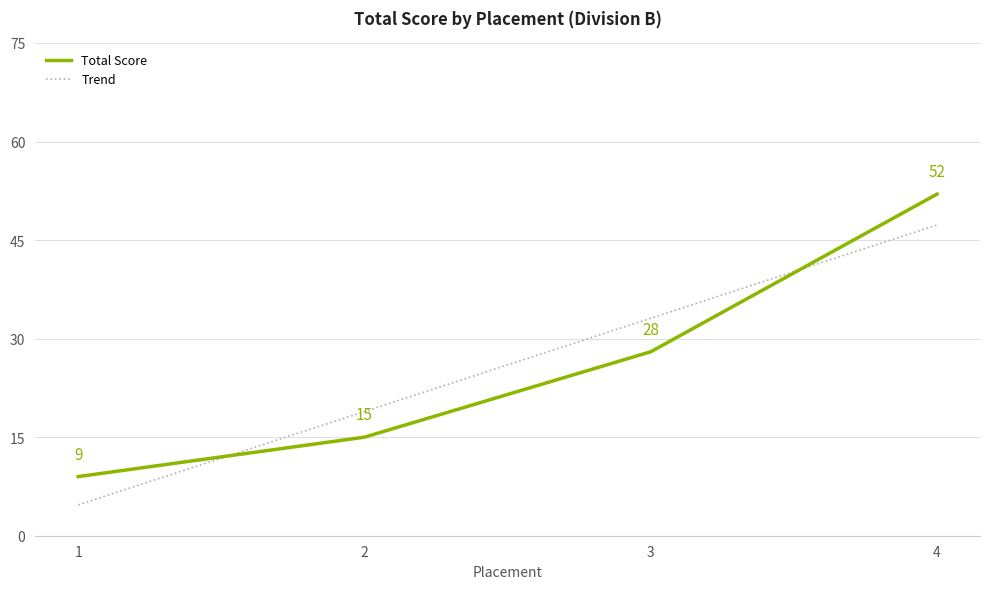

What is the difference between the maximum and minimum values?

43